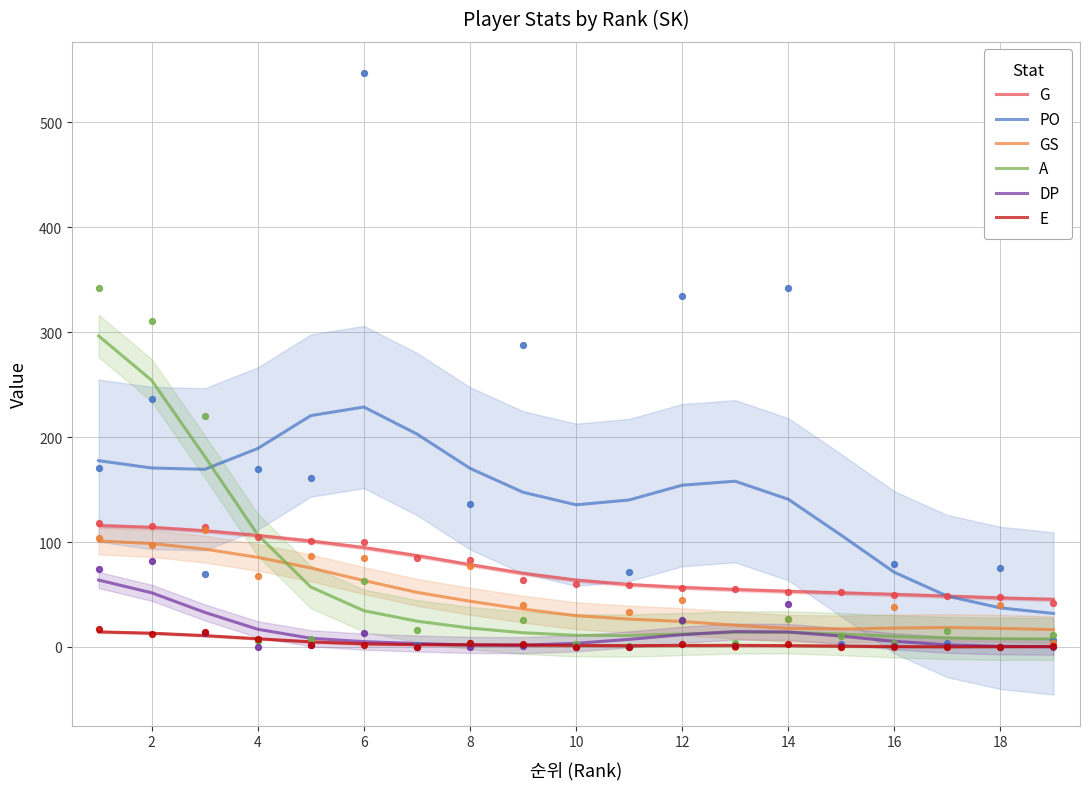

Which series contains the highest Y value?

A